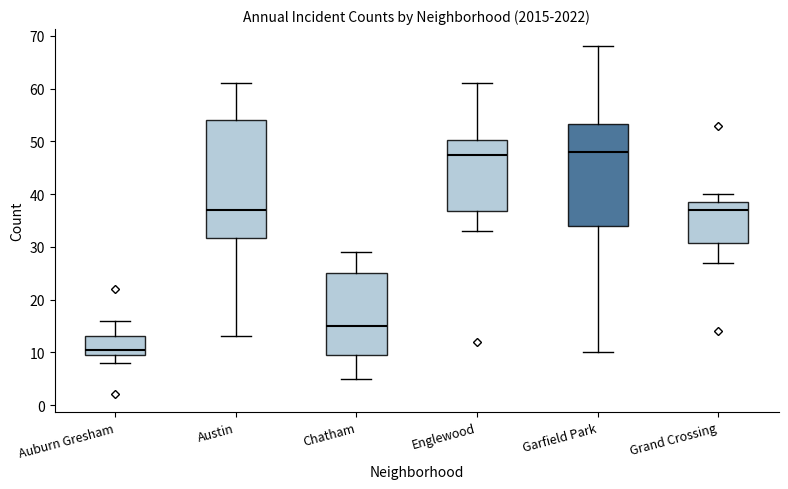

Reading left to right, read every box against the y-axis: the position of its median line, the range the box covers, and the ends of its whiskers. The values are not printed on the chart, so give them approximately, as read against the axis.

Auburn Gresham: median 11, box 10 to 13, whiskers 8 to 16
Austin: median 37, box 32 to 54, whiskers 13 to 61
Chatham: median 15, box 10 to 25, whiskers 5 to 29
Englewood: median 48, box 37 to 50, whiskers 33 to 61
Garfield Park: median 48, box 34 to 53, whiskers 10 to 68
Grand Crossing: median 37, box 31 to 39, whiskers 27 to 40